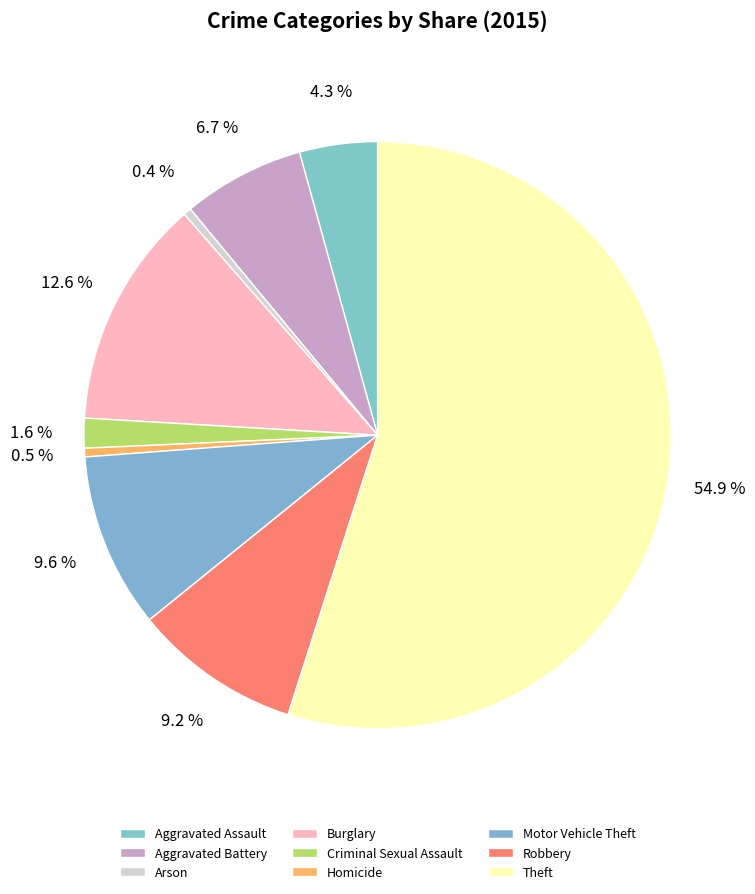

Is it true that Arson is 10% of the pie?

False